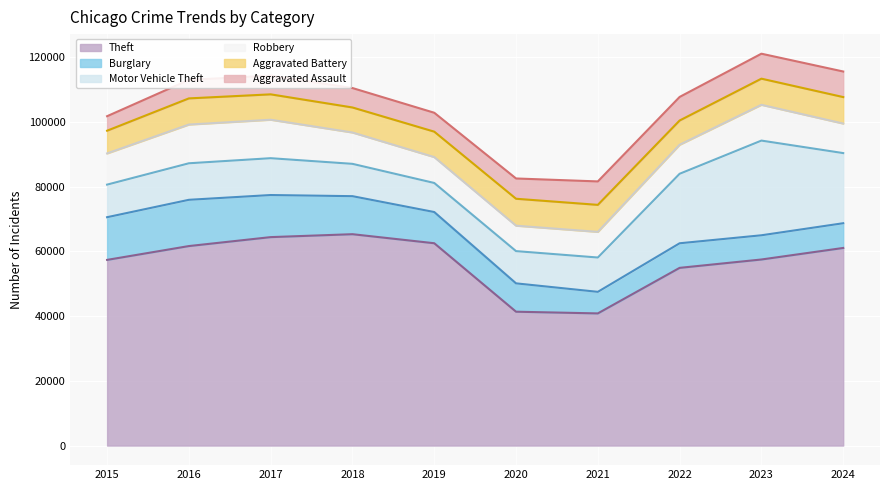

What is the approximate value of Burglary at 2017?

13001